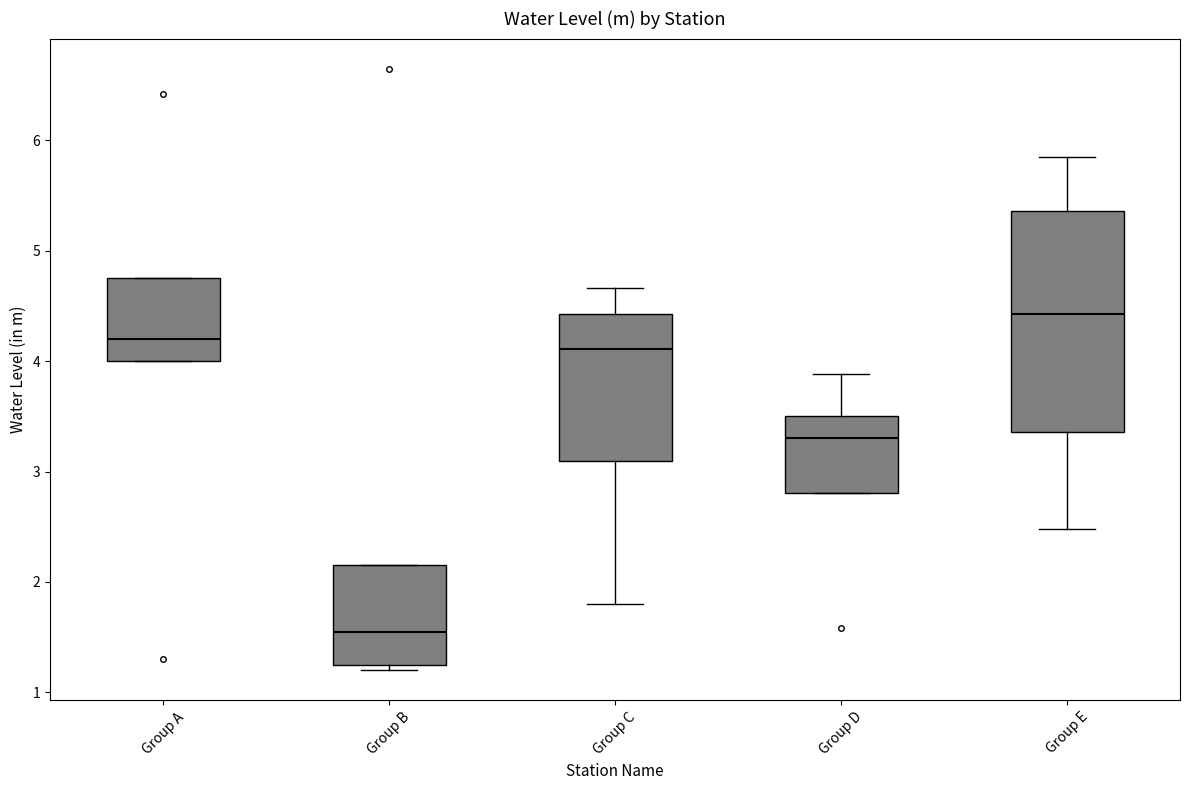

Reading left to right, read every box against the y-axis: the position of its median line, the range the box covers, and the ends of its whiskers. The values are not printed on the chart, so give them approximately, as read against the axis.

Group A: median 4.2, box 4.0 to 4.8, whiskers 4.0 to 4.8
Group B: median 1.6, box 1.3 to 2.2, whiskers 1.2 to 2.2
Group C: median 4.1, box 3.1 to 4.4, whiskers 1.8 to 4.7
Group D: median 3.3, box 2.8 to 3.5, whiskers 2.8 to 3.9
Group E: median 4.4, box 3.4 to 5.4, whiskers 2.5 to 5.9